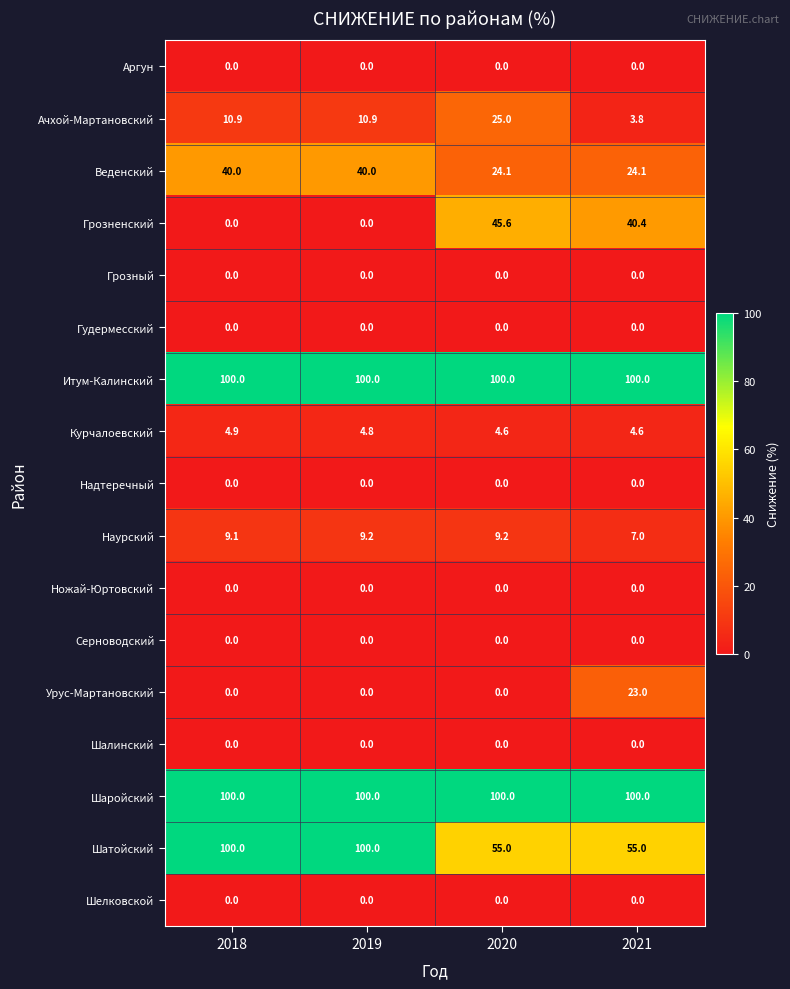

What is the total value across all series at 2018?

364.9